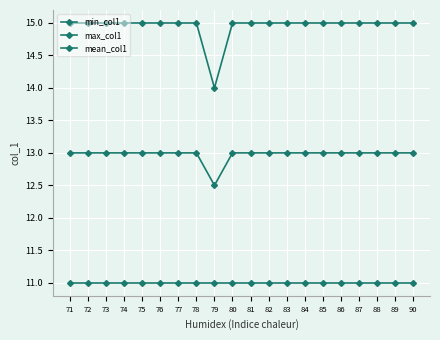

True or false: max_col1 has more than 0 interior local peaks.

False